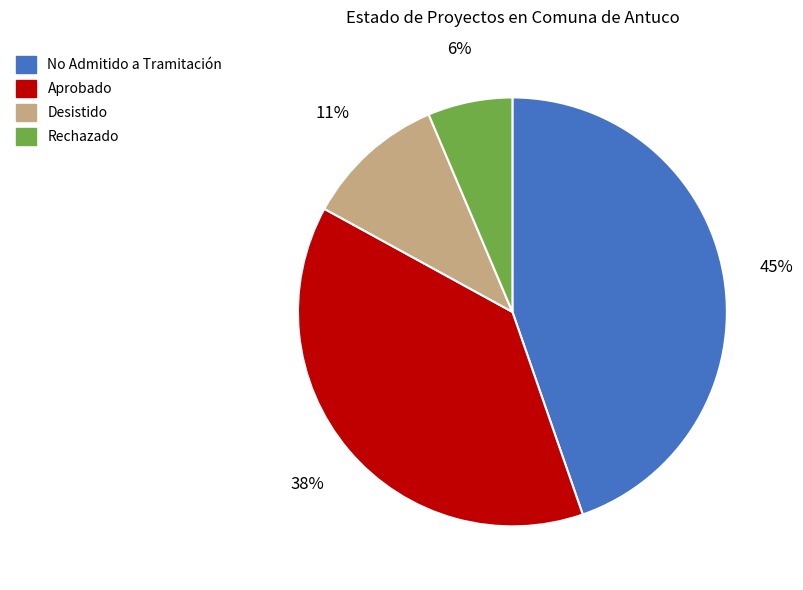

Which has a higher value, No Admitido a Tramitación or Desistido?

No Admitido a Tramitación